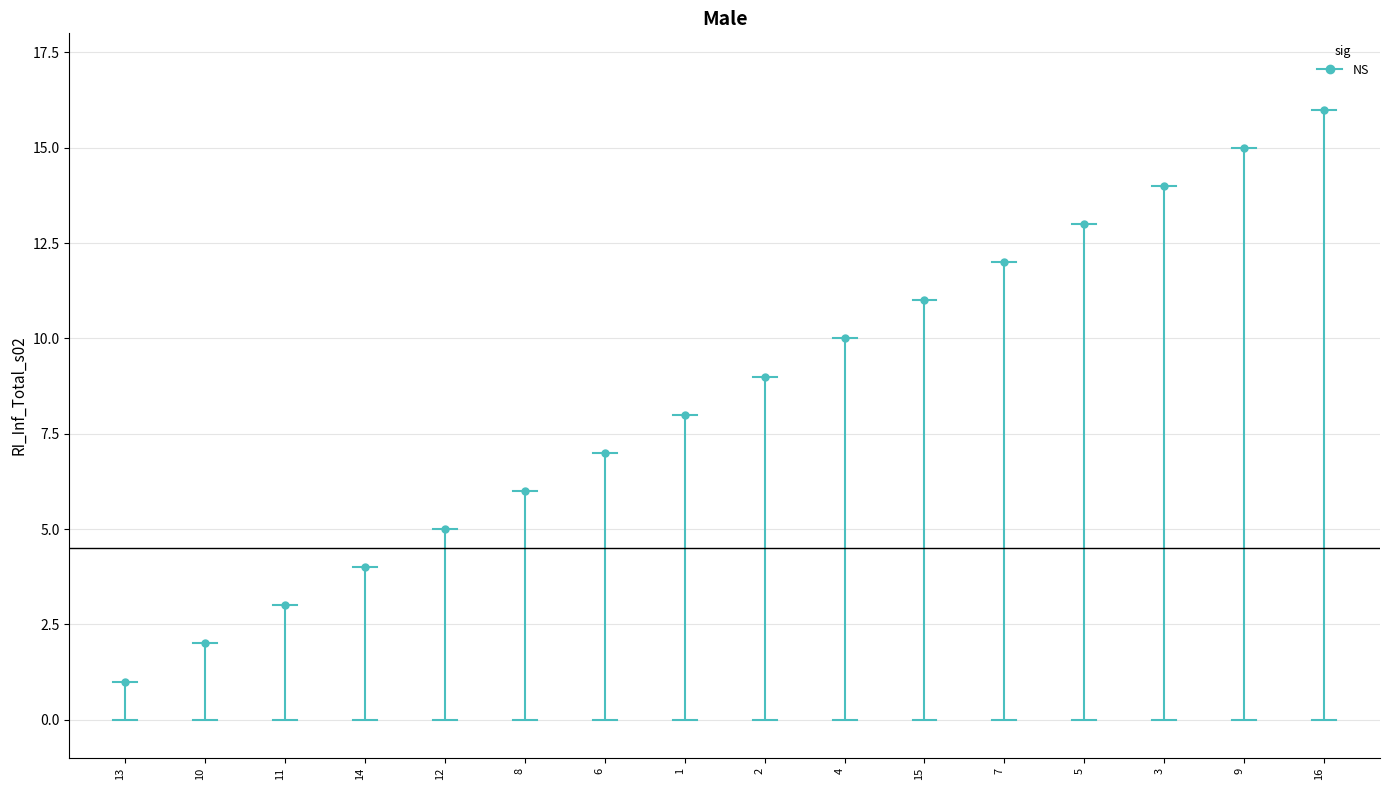

How many distinct data groups are displayed?

1